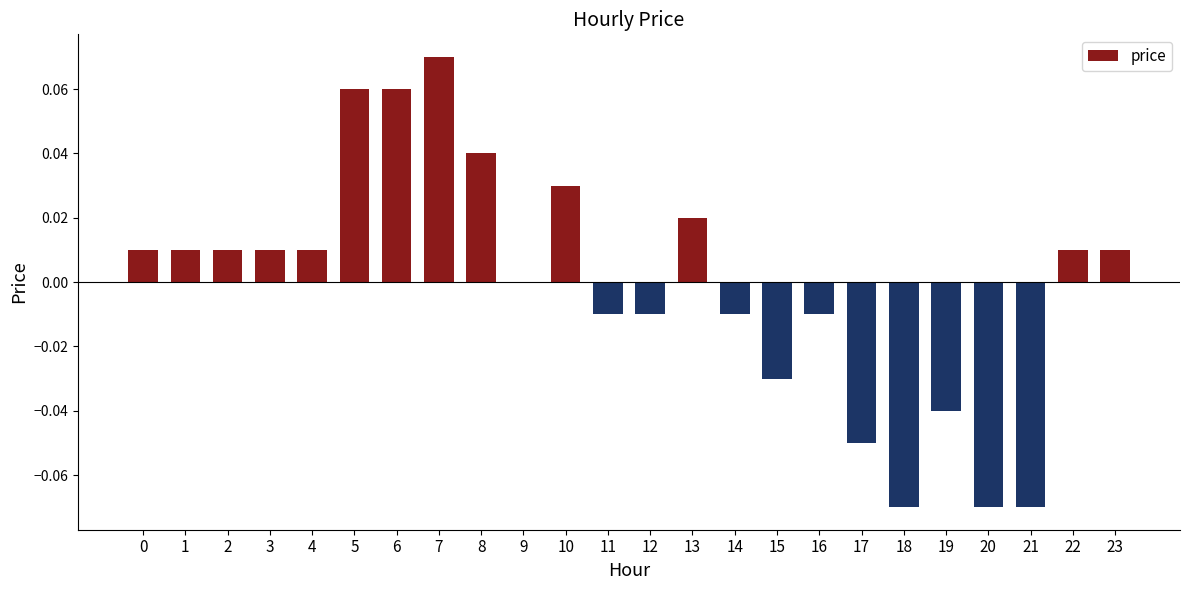

True or false: the data shows -0.0 at 20.

False